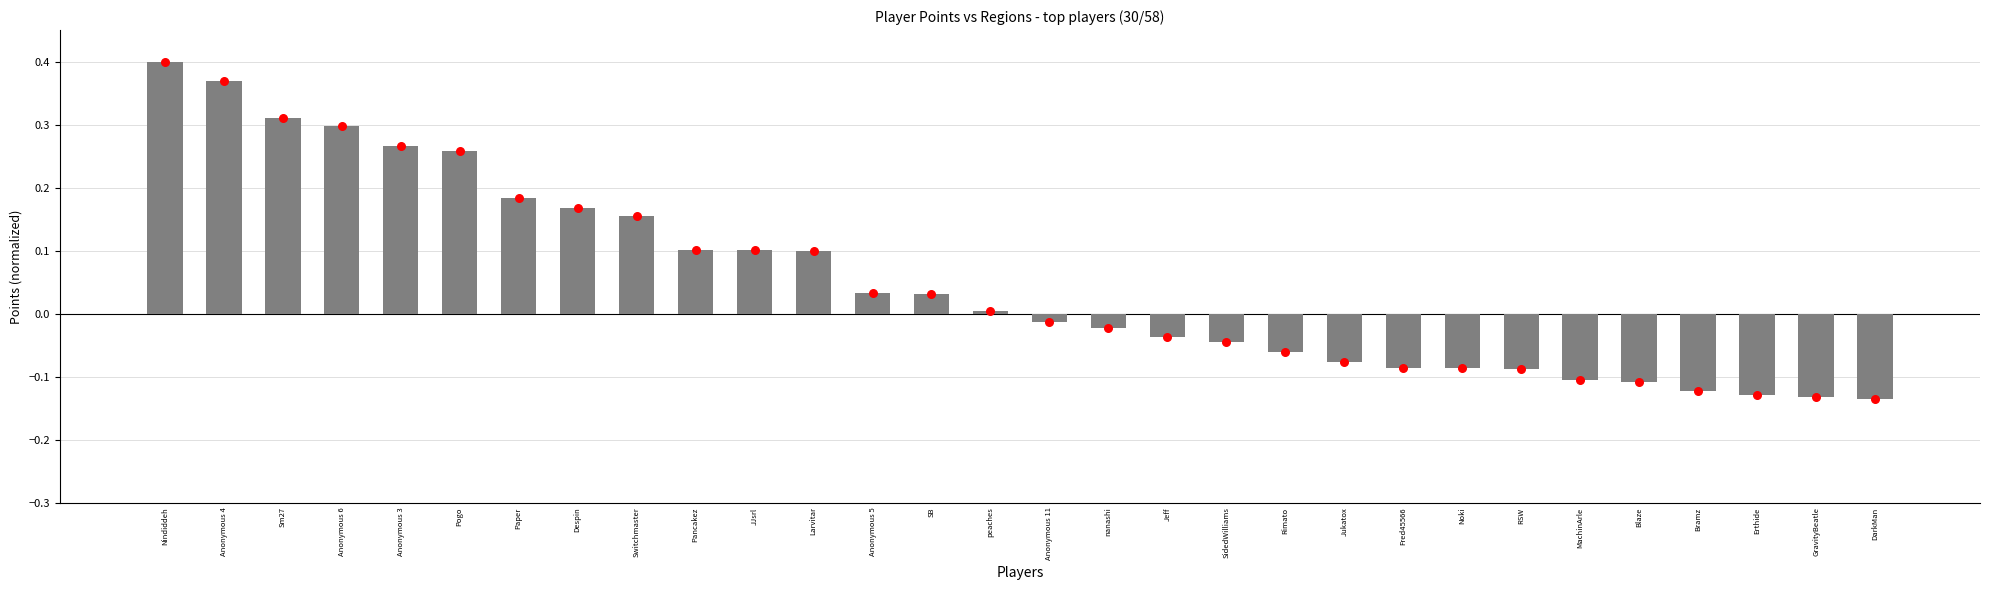

What is the total value across all series at Anonymous 5?

0.1